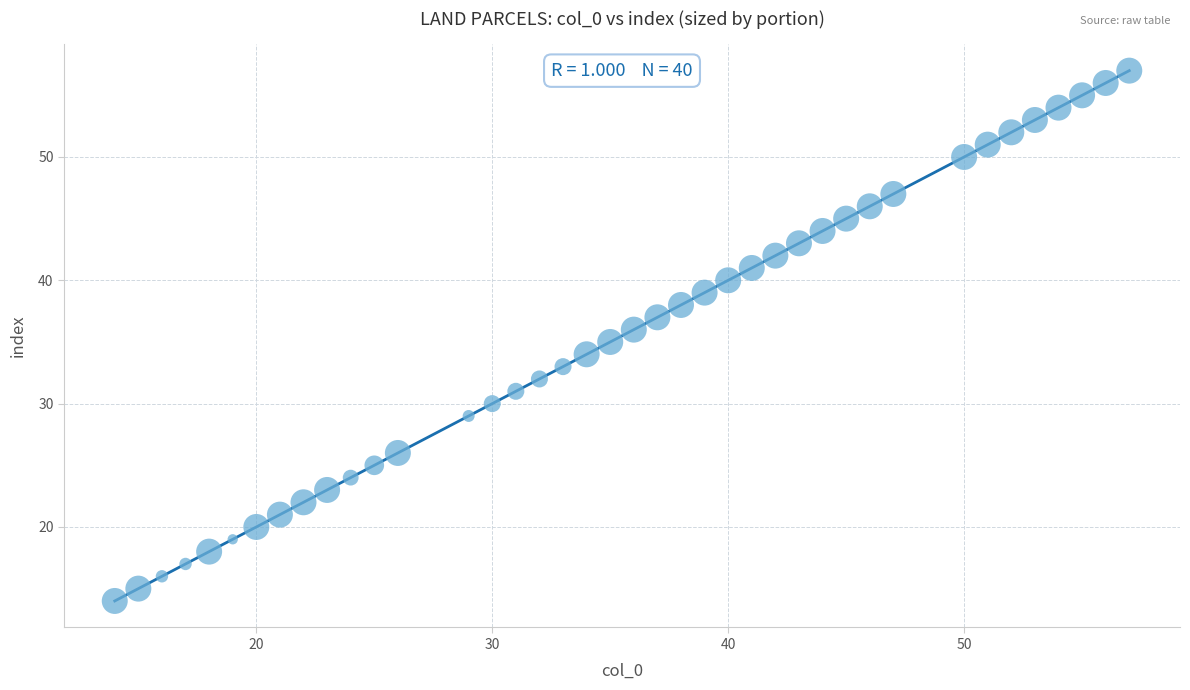

What is the range of Y values (max minus min)?

43